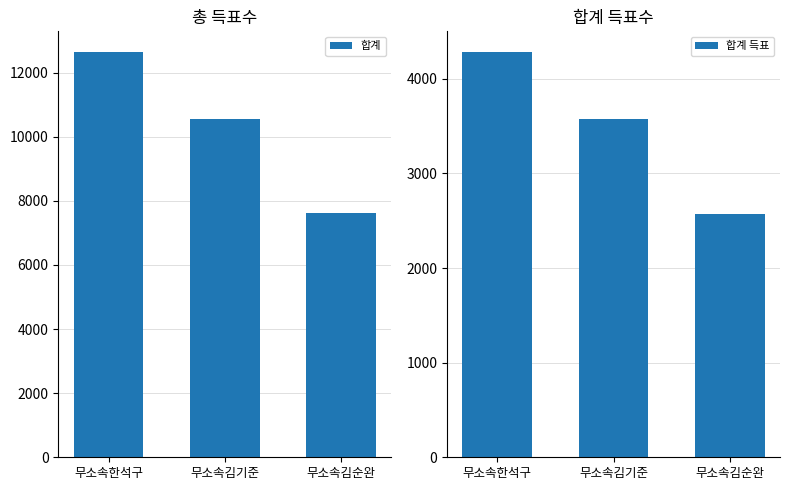

True or false: 합계 has a value of 10565 at 무소속김기준.

True